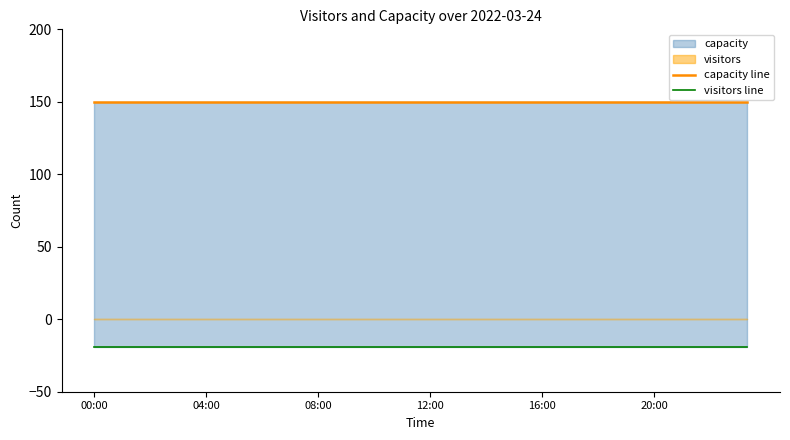

What is the minimum value shown in the chart?

-19